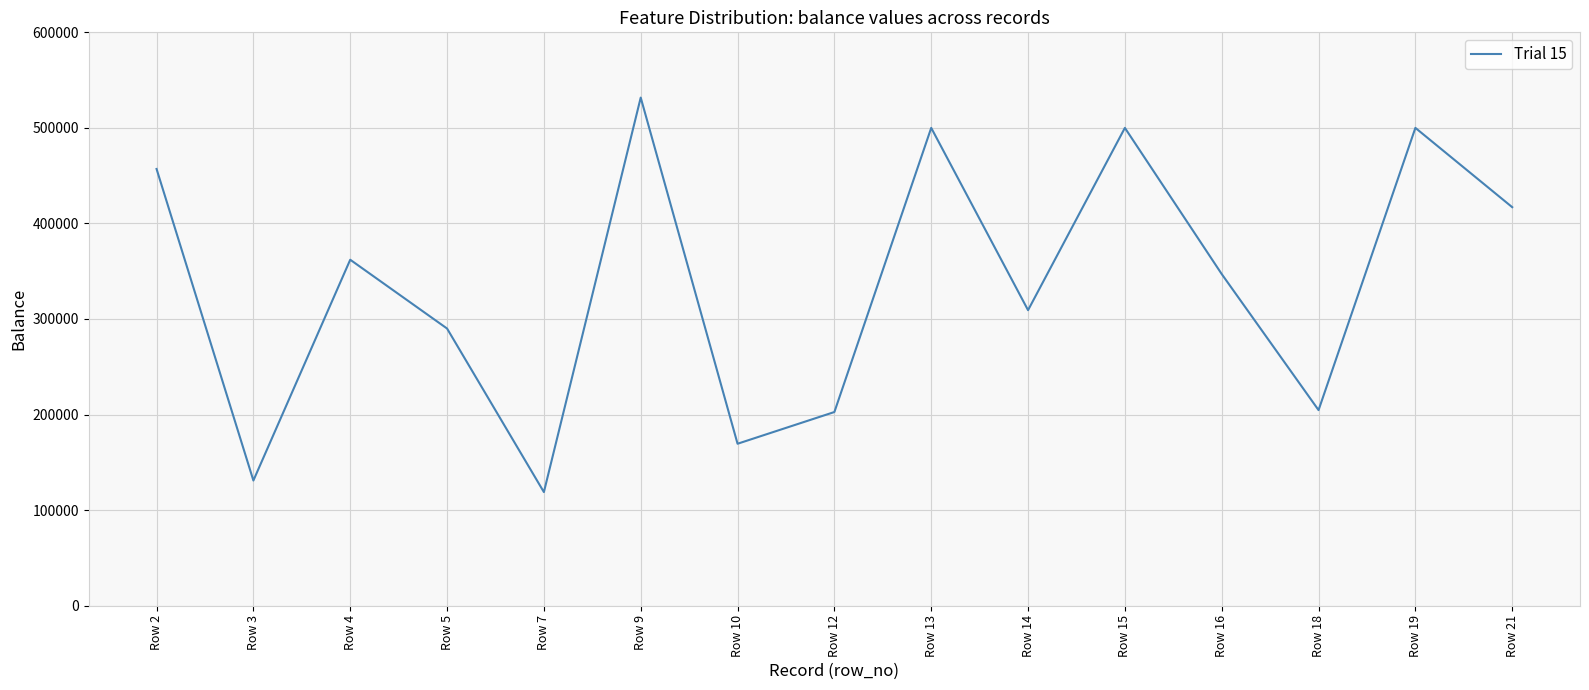

At which category does the data reach its first local valley?

Row 3